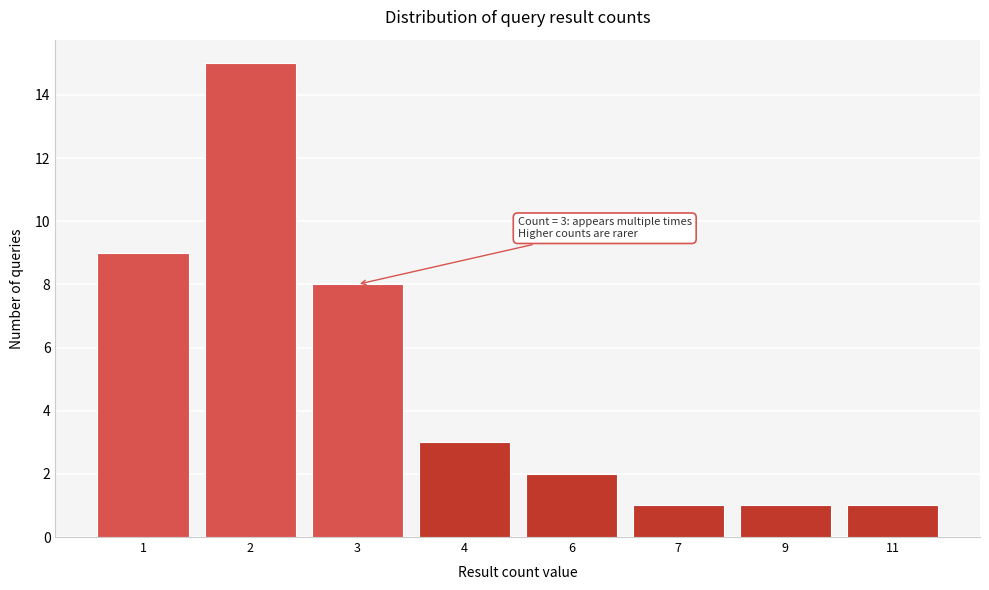

Reading left to right, what are all the values shown in this chart?

1=9	2=15	3=8	4=3	6=2	7=1	9=1	11=1